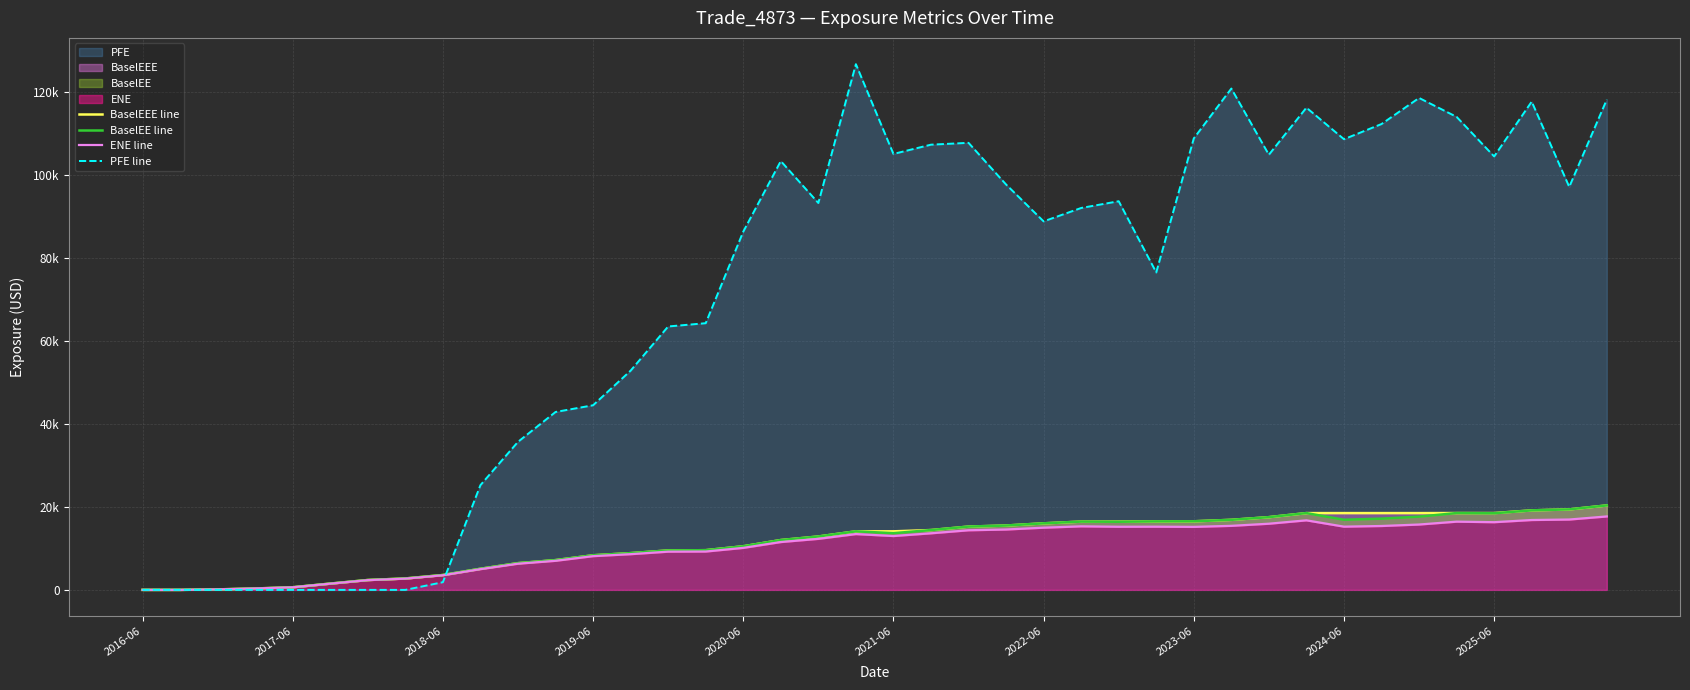

Reading left to right, what are all the values shown in this chart?

BaselEEE line: 0.0	0.0	115.0	335.3	627.7	1512.8	2378.4	2749.8	3581.6	5086.5	6438.7	7169.6	8336.5	8852.6	9503.1	9564.8	10506.0	12008.5	12862.4	14109.8	14109.8	14417.6	15252.6	15506.8	16037.9	16456.3	16456.3	16507.8	16528.2	16881.0	17525.4	18506.6	18506.6	18506.6	18506.6	18516.3	18516.3	19160.3	19402.2	20350.7
BaselEE line: 0.0	0.0	115.0	335.3	627.7	1512.8	2378.4	2749.8	3581.6	5086.5	6438.7	7169.6	8336.5	8852.6	9503.1	9564.8	10506.0	12008.5	12862.4	14109.8	13664.7	14417.6	15252.6	15506.8	16037.9	16456.3	16420.2	16507.8	16528.2	16881.0	17525.4	18506.6	16904.6	17168.4	17652.5	18516.3	18465.8	19160.3	19402.2	20350.7
ENE line: 0.0	0.0	114.6	333.7	623.6	1499.9	2353.0	2714.8	3528.5	4998.4	6311.1	7010.6	8131.1	8607.9	9211.6	9243.7	10121.9	11528.3	12302.4	13450.3	12979.4	13638.4	14369.6	14554.2	14990.7	15315.5	15214.5	15231.0	15184.0	15435.3	15947.3	16762.5	15238.4	15398.4	15751.7	16442.8	16315.2	16839.1	16958.1	17698.7
PFE line: 0.0	0.0	0.0	0.0	0.0	0.0	0.0	0.0	1854.4	25242.7	35674.4	42872.7	44496.9	52832.0	63485.7	64274.7	86333.4	103349.0	93244.1	126702.0	105068.0	107303.0	107747.0	97701.7	88818.9	92042.7	93673.0	76505.5	108812.0	120826.0	104871.0	116222.0	108619.0	112276.0	118562.0	114001.0	104466.0	117678.0	97122.2	118173.0